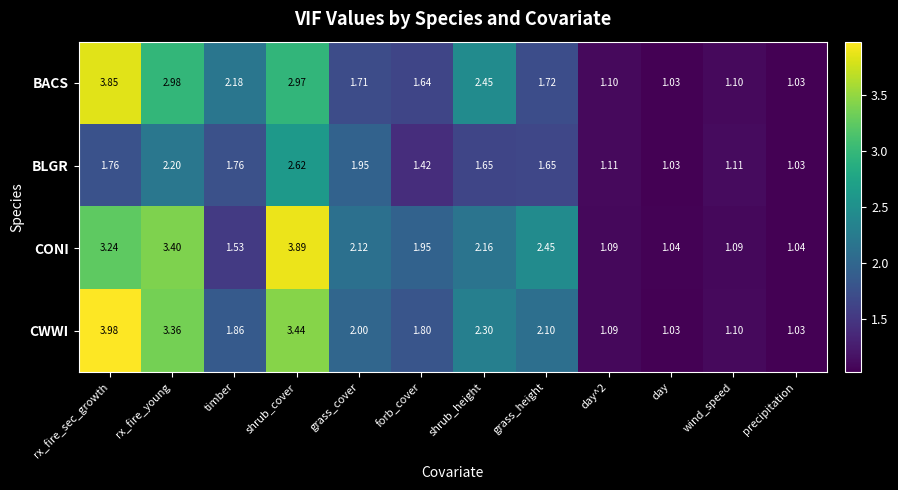

Which series has the widest spread of values?

CWWI